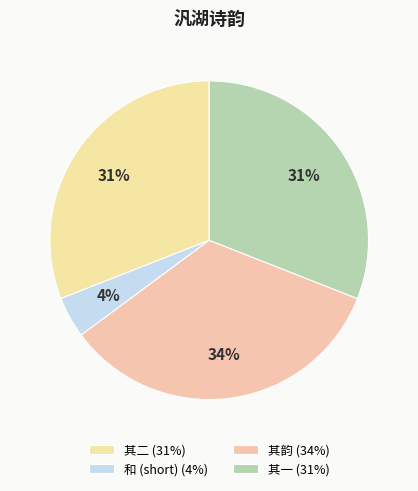

How many slices are in this pie chart?

4